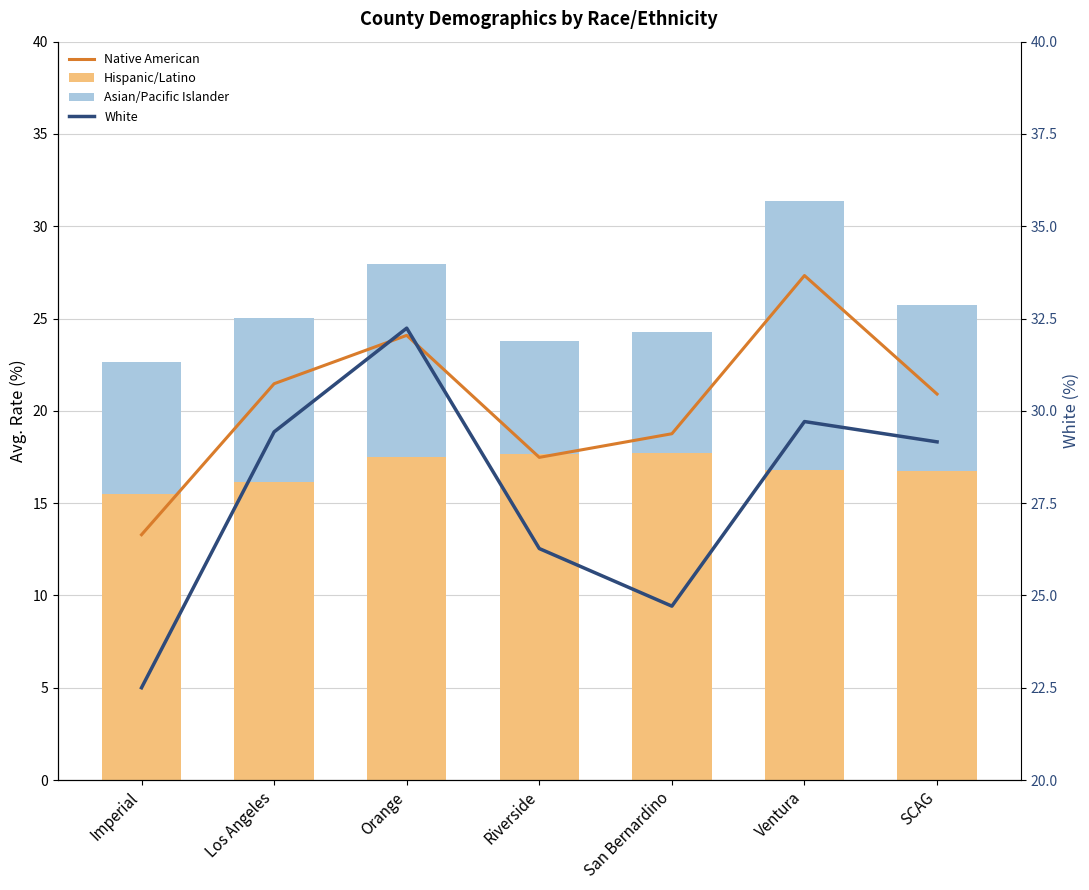

Rank the series at Los Angeles from lowest to highest value.

Asian/Pacific Islander, Hispanic/Latino, Native American, White